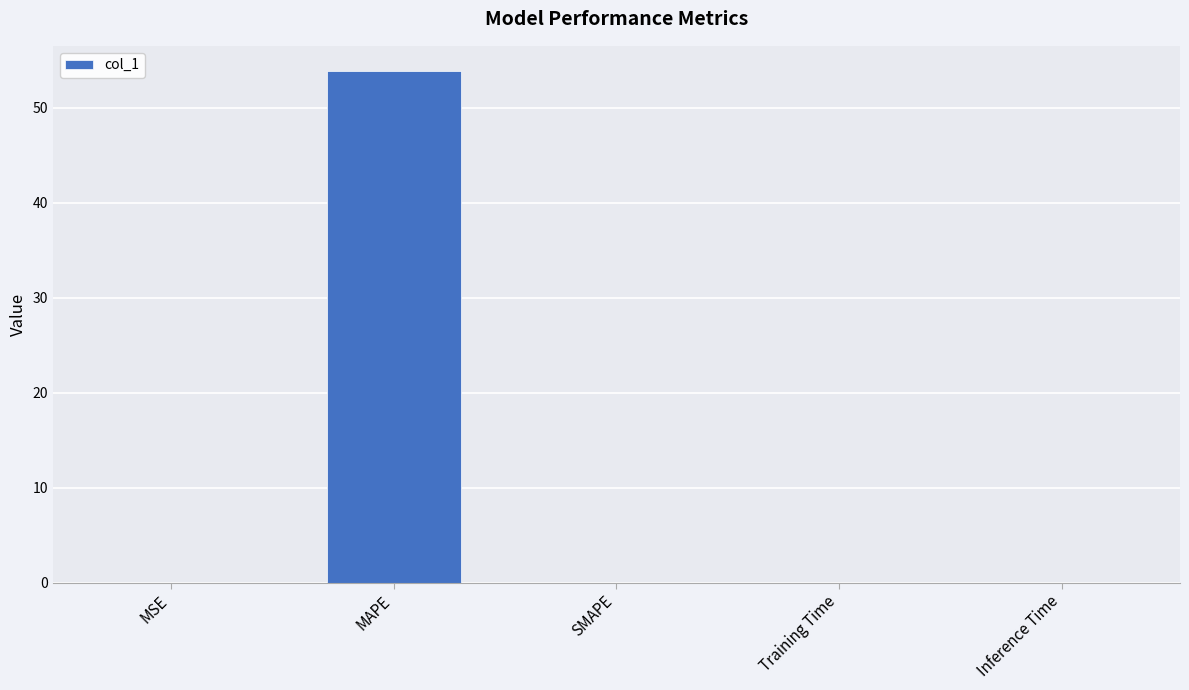

At which category does the chart reach its peak across all series?

MAPE